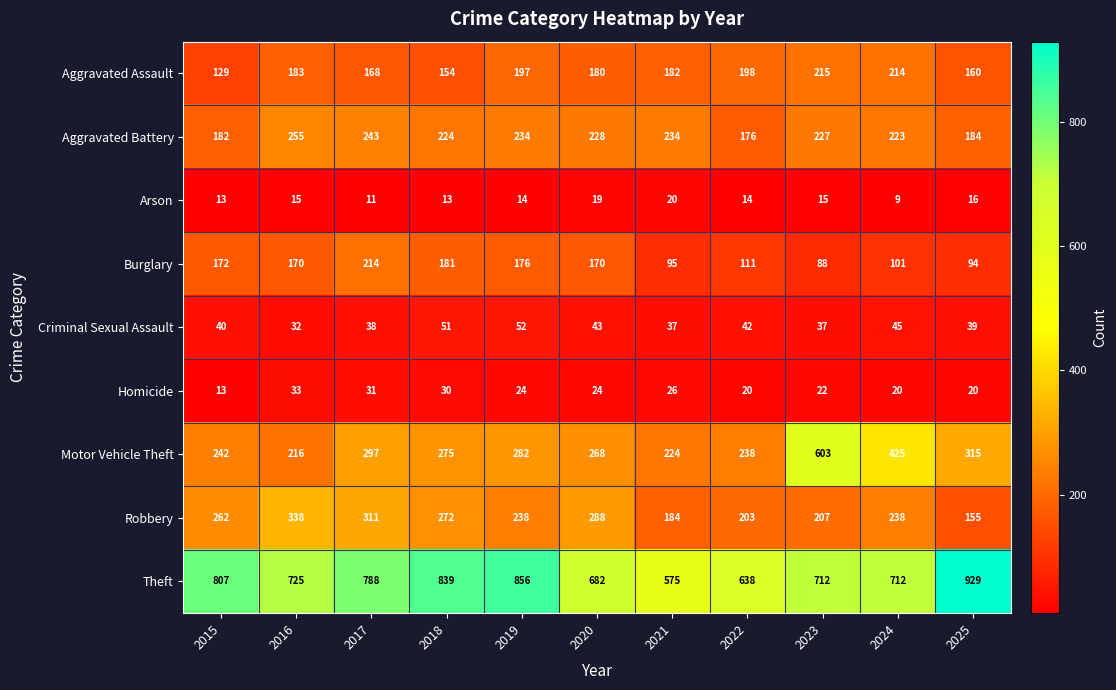

What is the sum of all Aggravated Assault values?

1980